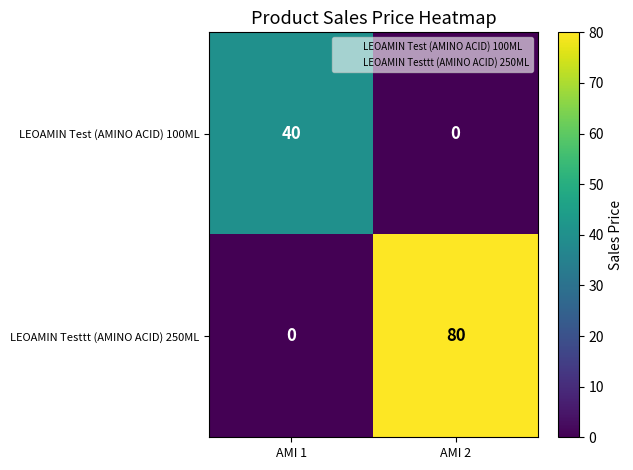

What is the difference between the LEOAMIN Testtt (AMINO ACID) 250ML values at AMI 1 and AMI 2?

80